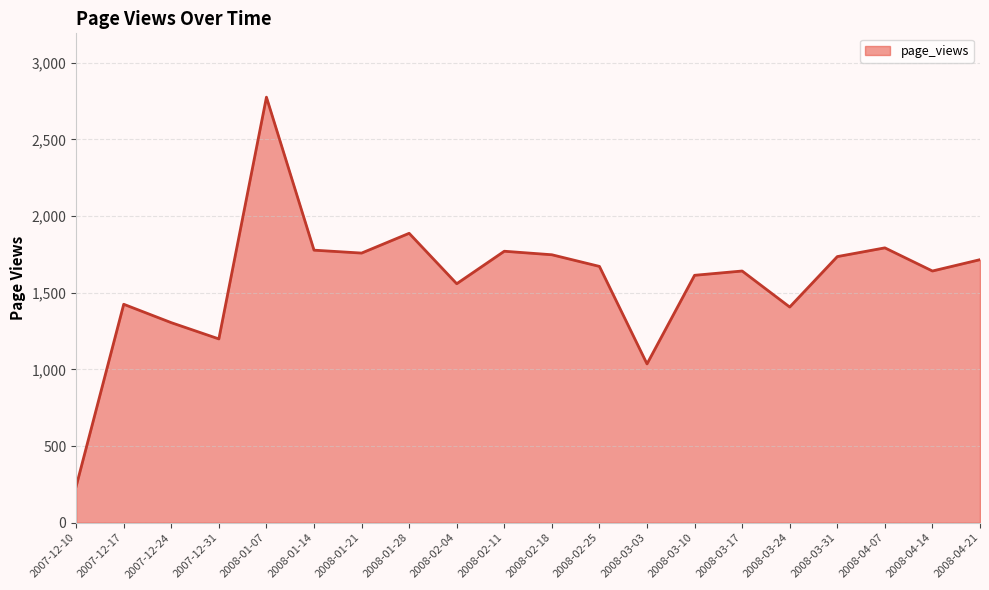

What value does the data have at 2008-04-21, to the nearest 100?

1700